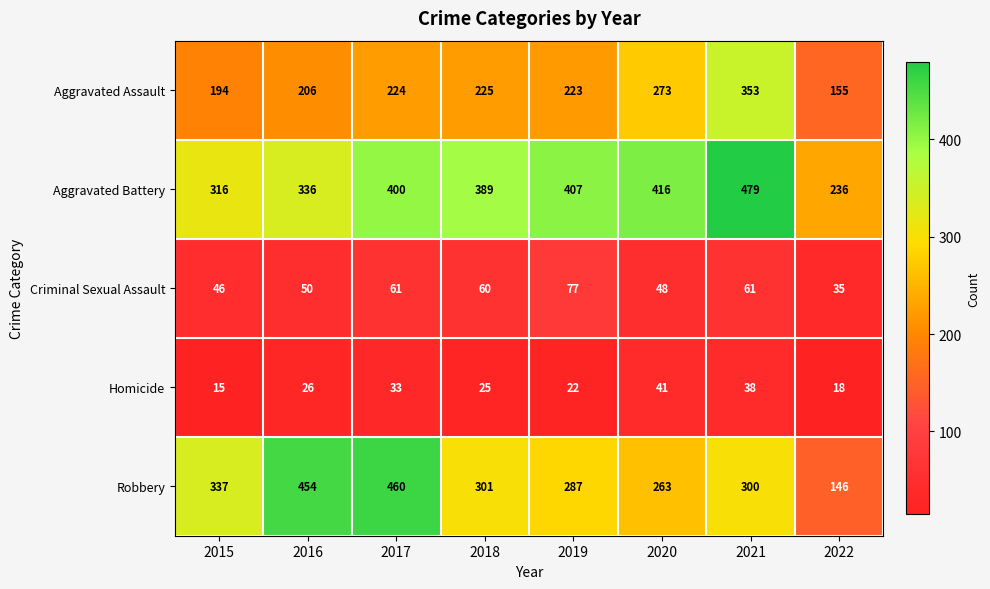

Which label corresponds to the smallest value in the chart?

2015